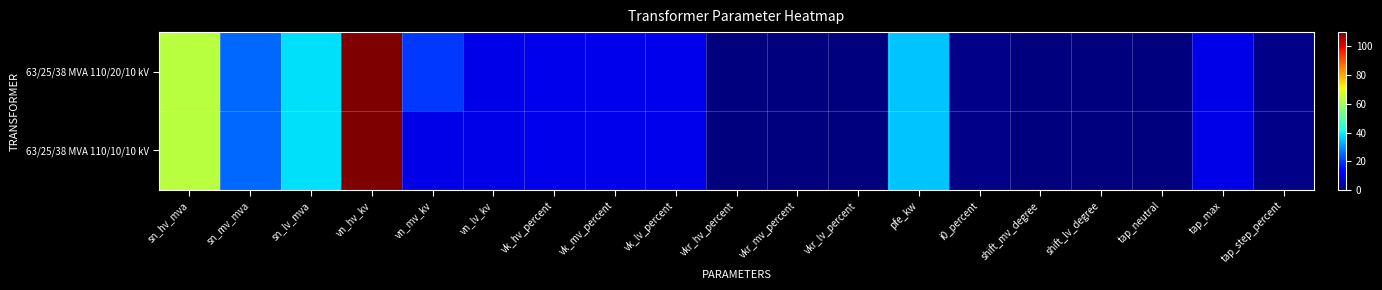

How many data points does each series have?

19